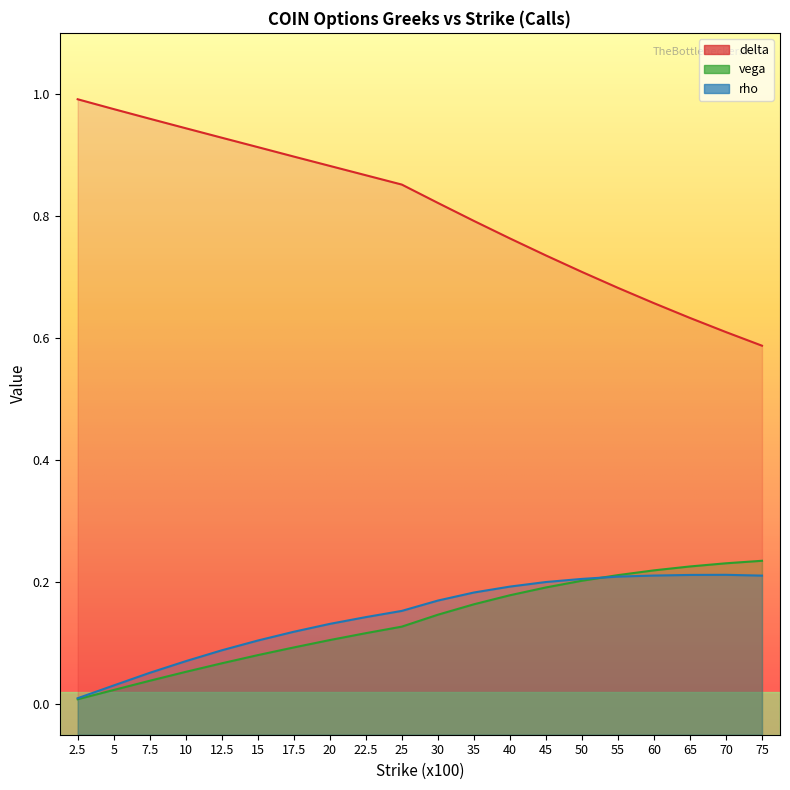

Which series has the widest spread of values?

delta